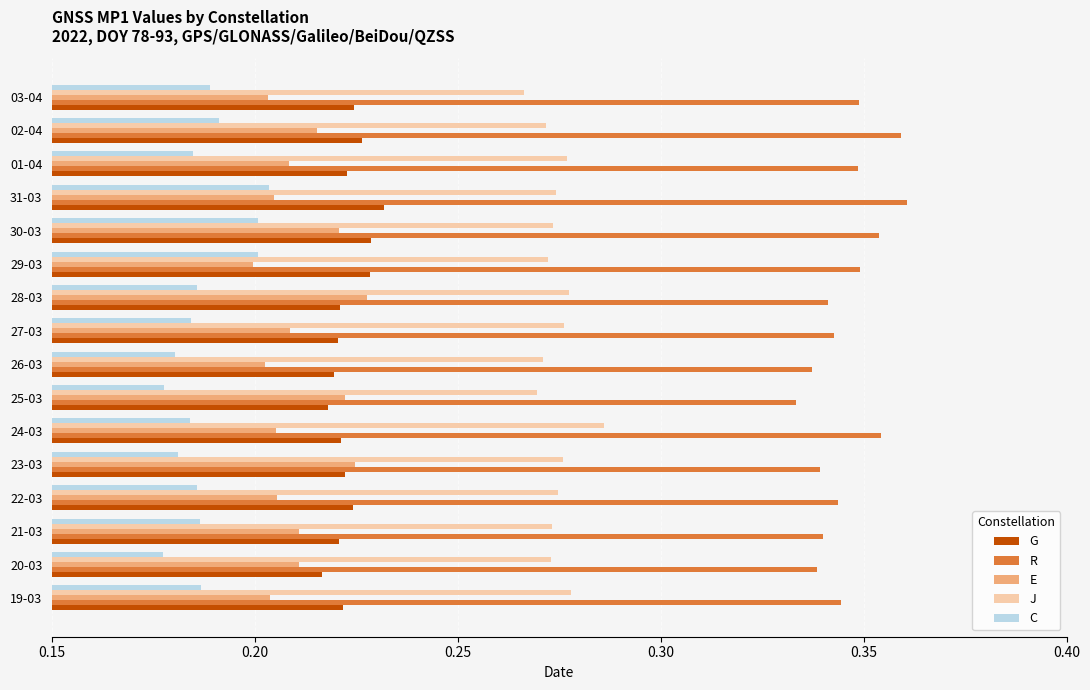

True or false: G has a value of 0.3 at 30-03.

False